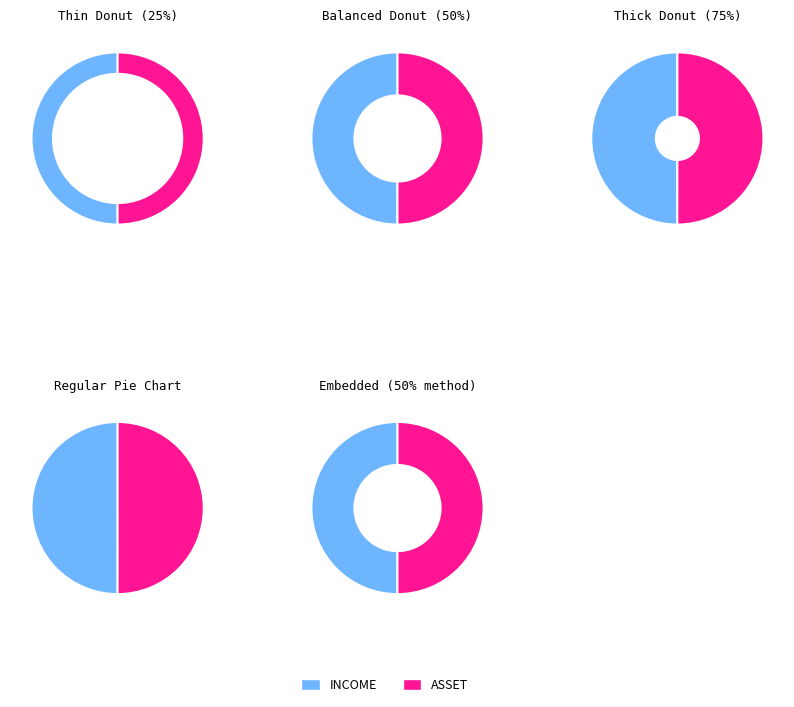

How many slices are in this pie chart?

2